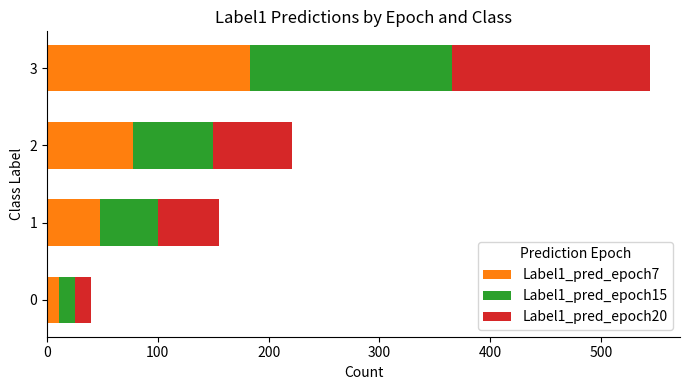

The value of Label1_pred_epoch7 at 2 is 78. True or false?

True